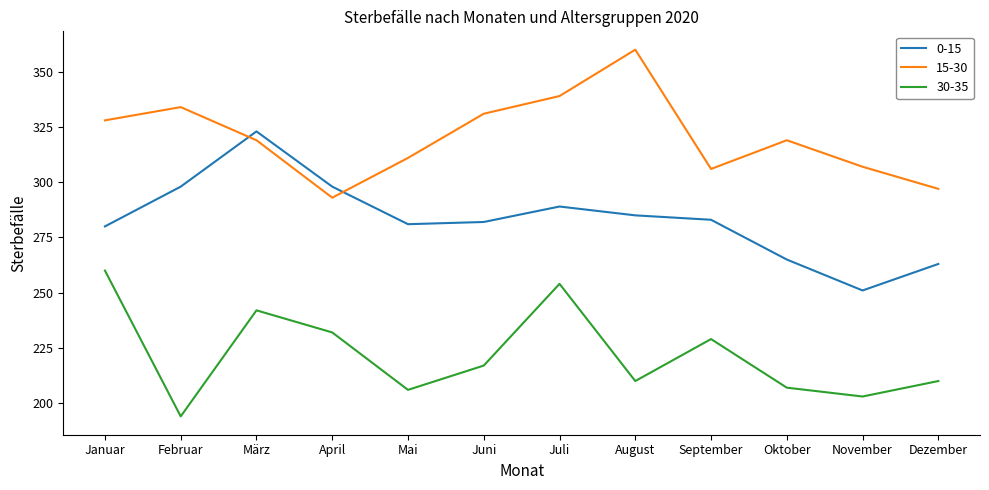

Rank the series by their average value, from lowest to highest.

30-35, 0-15, 15-30